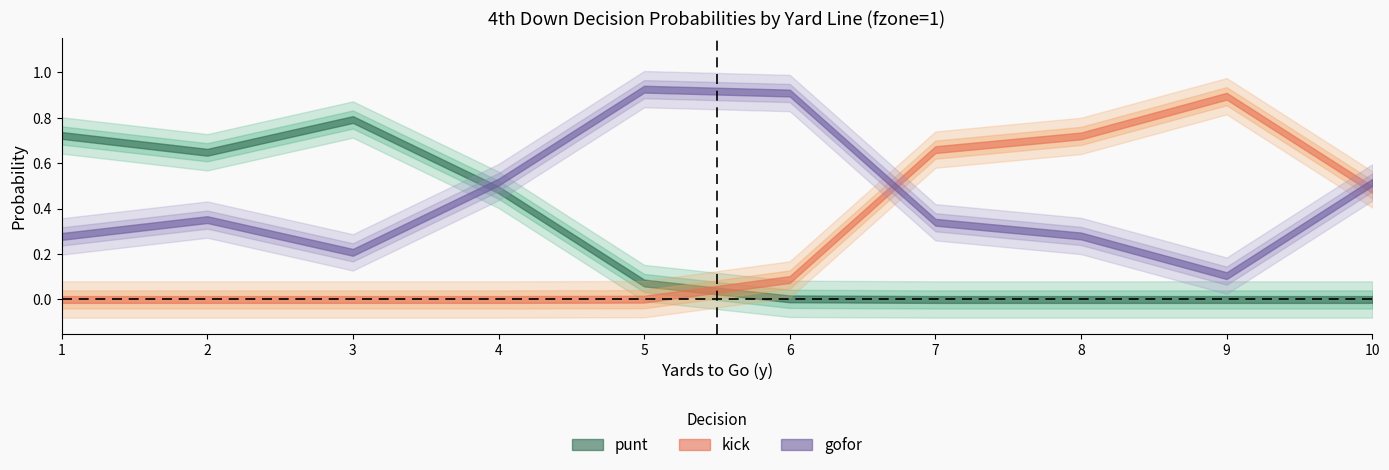

How many series are shown in this chart?

3